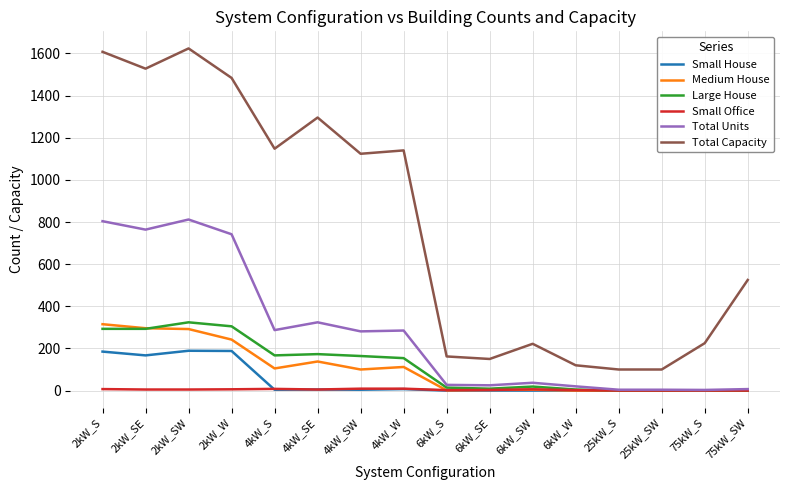

What is the greatest value displayed?

1624